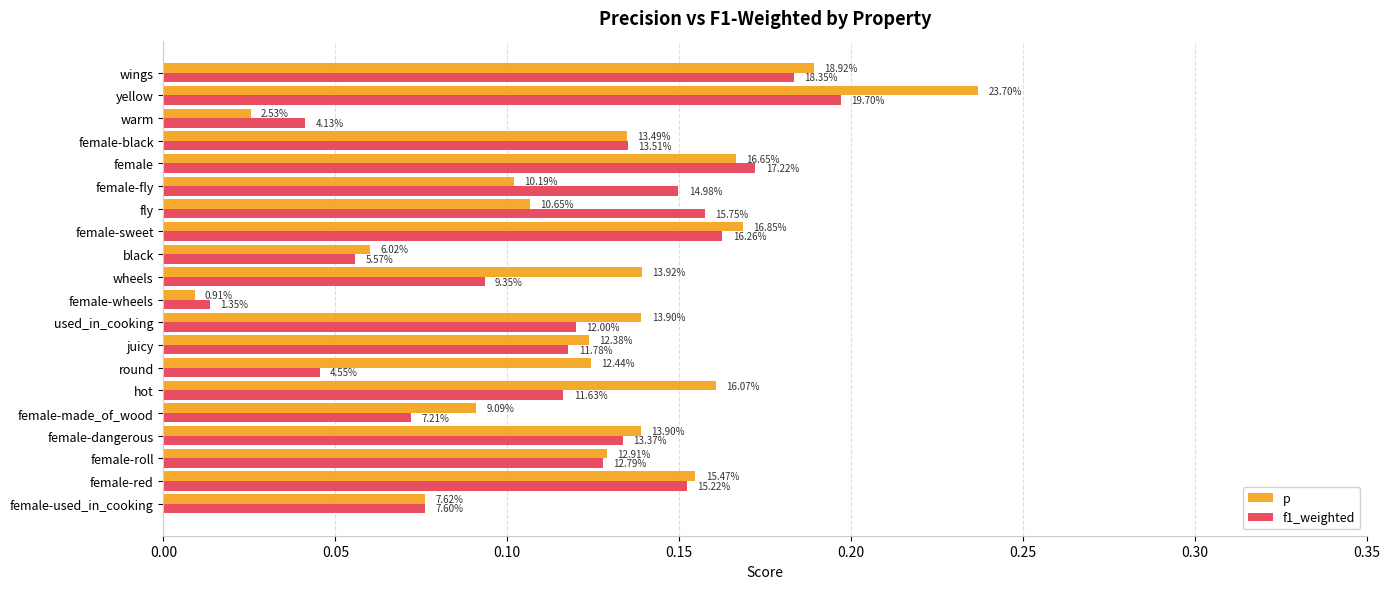

What are all the series names shown in the legend?

p, f1_weighted